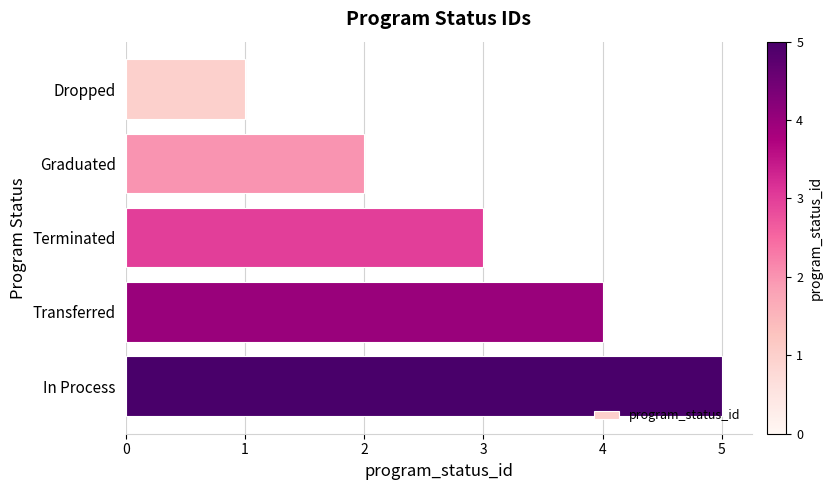

Rank the categories by value from lowest to highest.

Dropped, Graduated, Terminated, Transferred, In Process